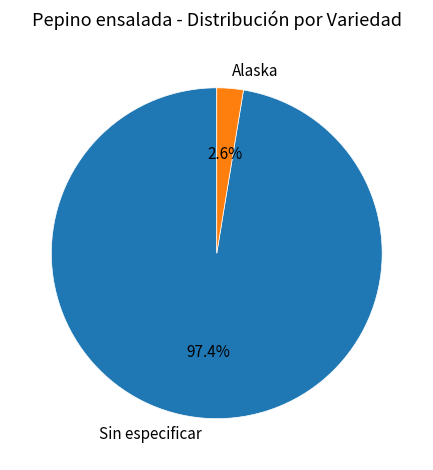

Is there any slice that represents more than half of the pie?

Yes